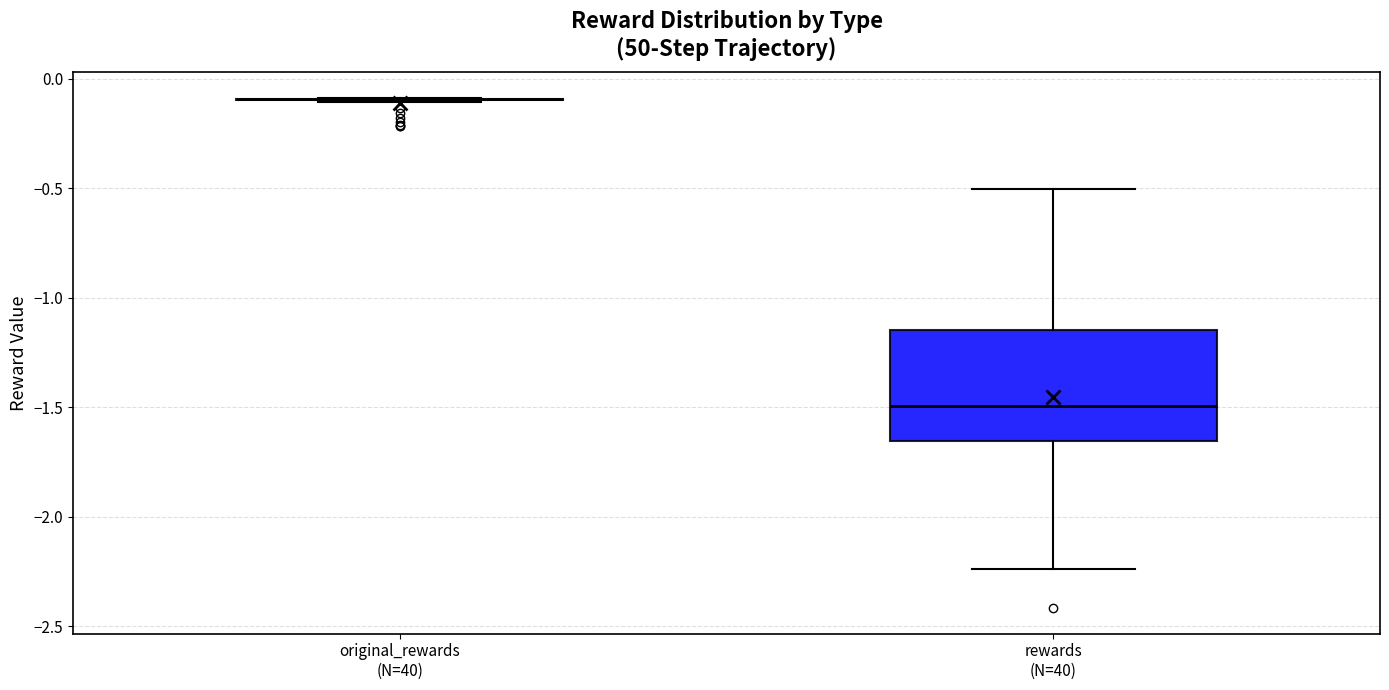

Reading left to right, transcribe this box plot: for each box, give where its median line is, the range the box spans, and where its two whiskers end, as read against the y-axis. The values are not printed on the chart, so give them approximately, as read against the axis.

original_rewards (N=40): box collapsed to a line at -0.10, whiskers -0.10 to -0.10
rewards (N=40): median -1.50, box -1.65 to -1.15, whiskers -2.25 to -0.50